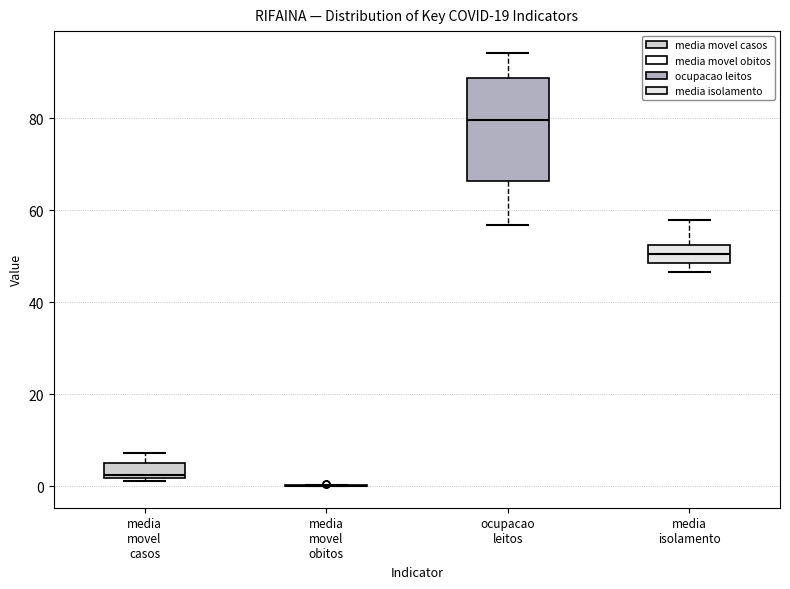

Reading left to right, transcribe this box plot: for each box, give where its median line is, the range the box spans, and where its two whiskers end, as read against the y-axis. The values are not printed on the chart, so give them approximately, as read against the axis.

media movel casos: median 2 (just above the box's lower edge), box 2 to 6, whiskers 2 (just below the box's lower edge) to 8
media movel obitos: box collapsed to a line at 0, whiskers 0 to 0
ocupacao leitos: median 80, box 66 to 88, whiskers 56 to 94
media isolamento: median 50, box 48 to 52, whiskers 46 to 58